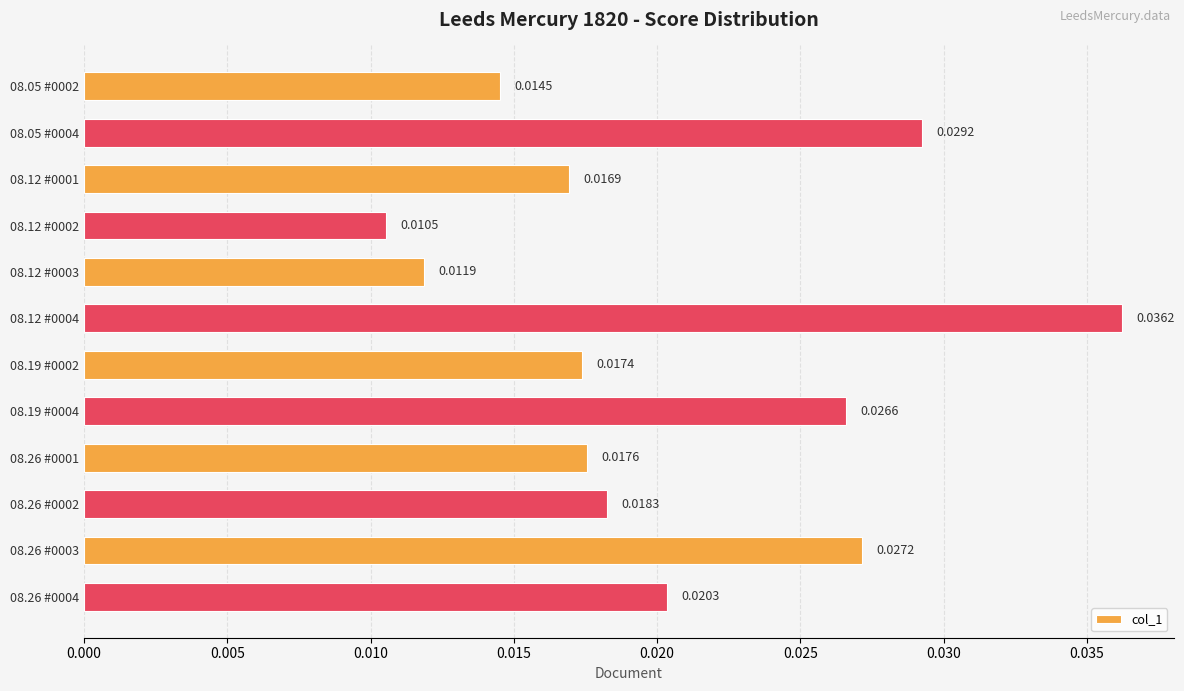

List the labels in order of value, smallest first.

08.12 #0002, 08.12 #0003, 08.05 #0002, 08.12 #0001, 08.19 #0002, 08.26 #0001, 08.26 #0002, 08.26 #0004, 08.19 #0004, 08.26 #0003, 08.05 #0004, 08.12 #0004